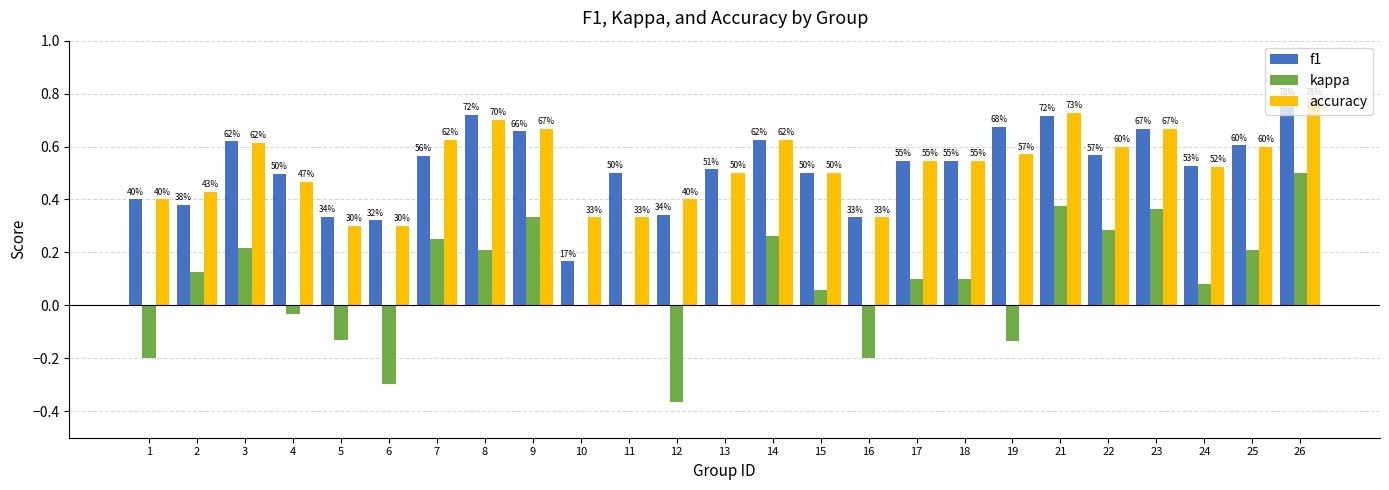

At which label does kappa first exceed 0?

2